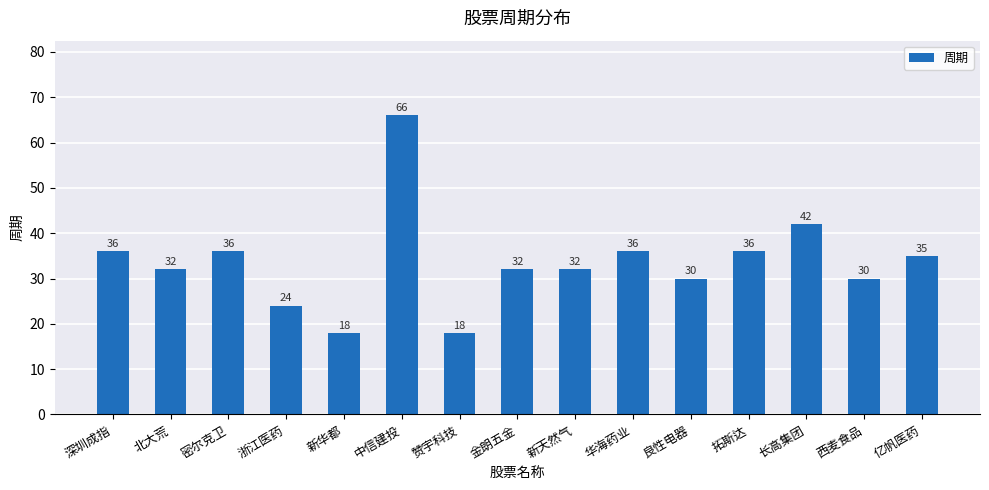

Are the bars grouped side by side (vs. stacked)?

No